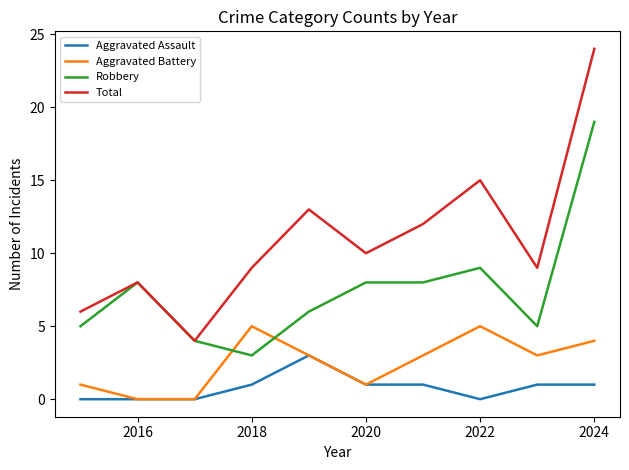

What is the highest value of the Robbery series?

19